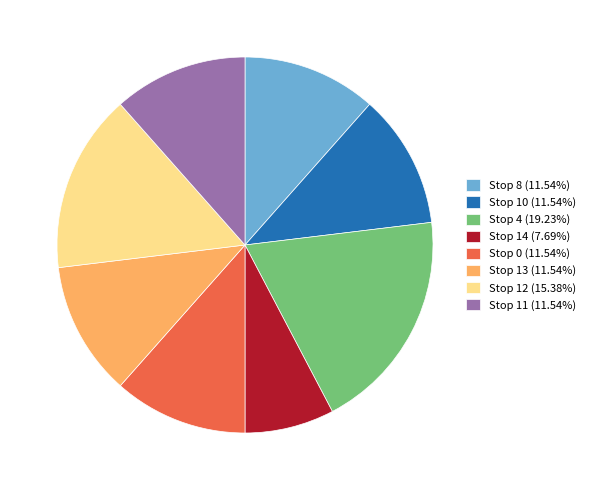

Do Stop 13 (11.54%) and Stop 14 (7.69%) together represent more than half of the pie?

No